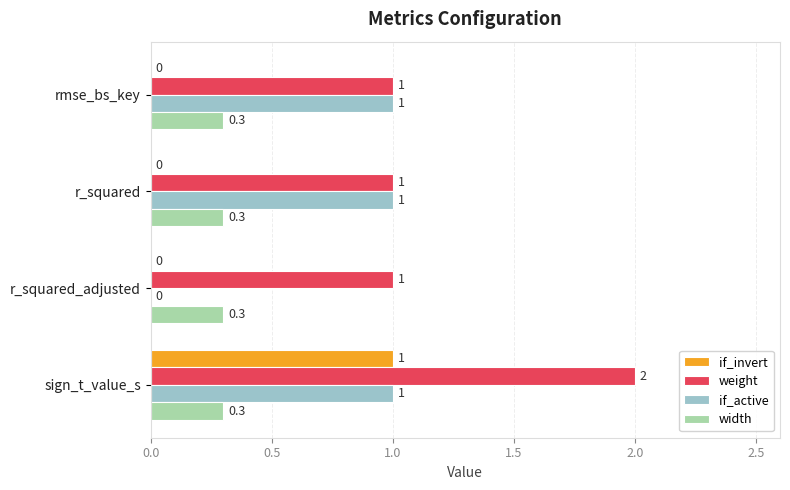

Is it true that width equals 0.1 at r_squared?

False